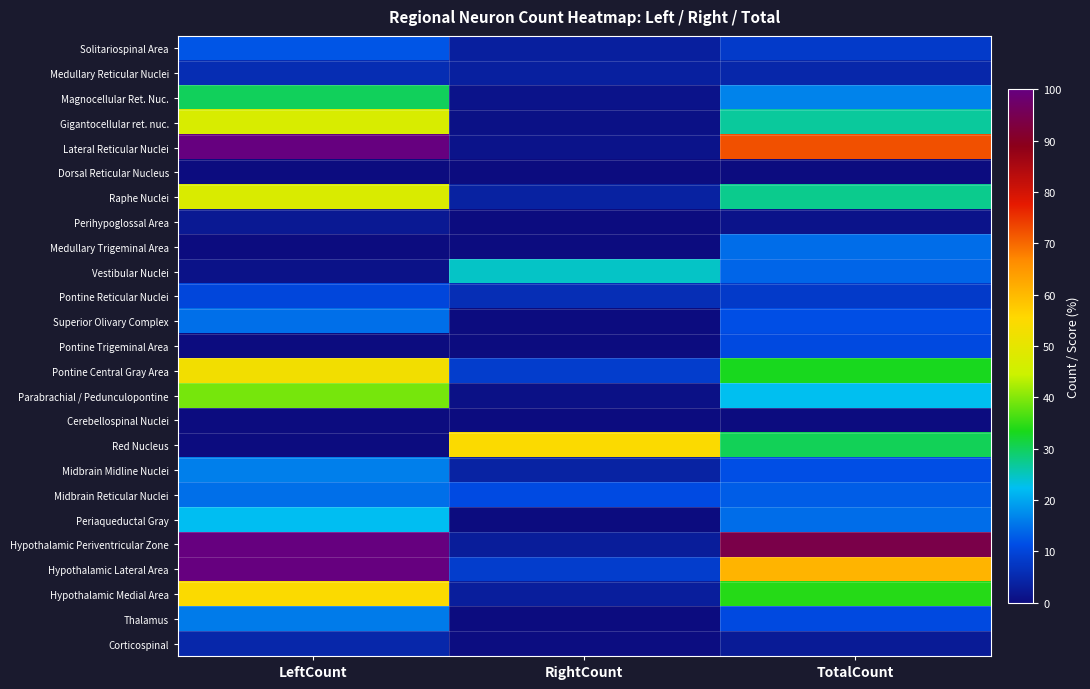

At how many categories does at least one series exceed 48?

3